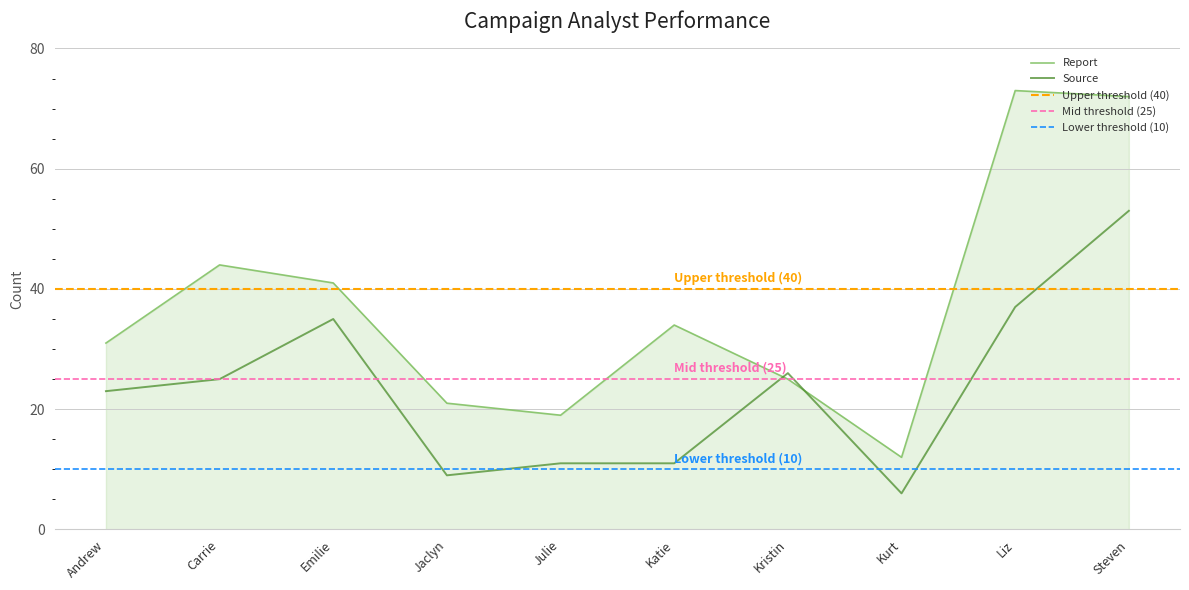

List the series in order of their peak value, lowest first.

Source, Report